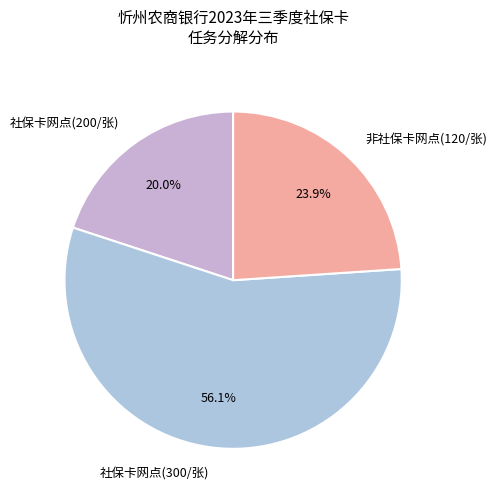

What is the smallest slice in the pie chart?

社保卡网点(200/张)